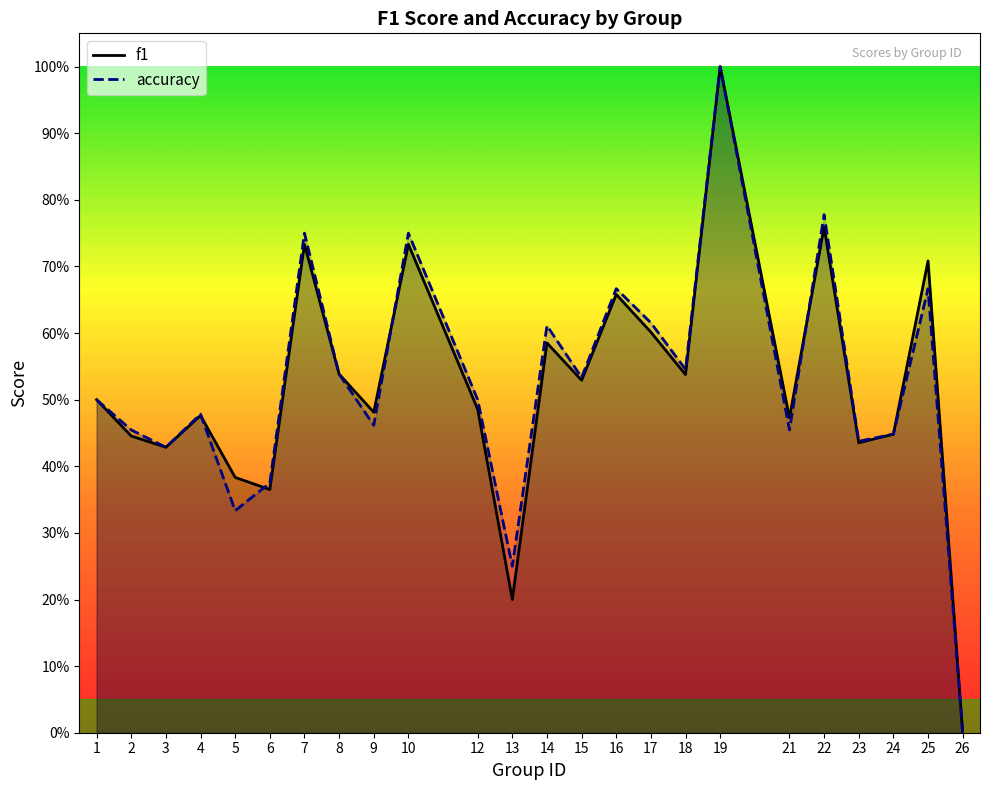

In accuracy, how many points are higher than both neighbors (excluding endpoints)?

8